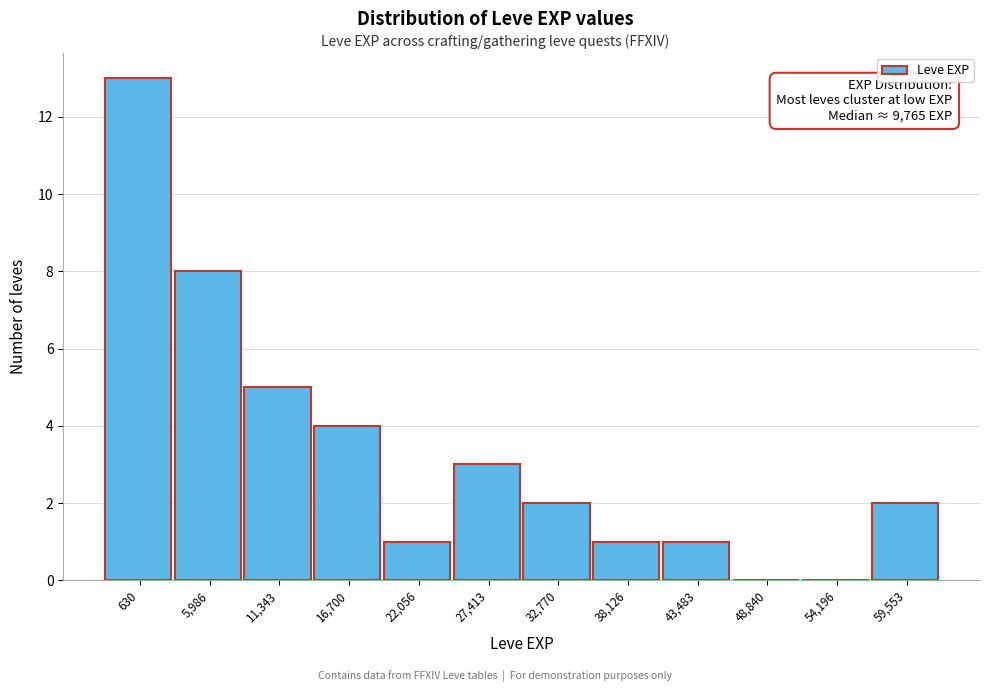

Reading left to right, transcribe all the data shown in this chart.

630=13	5,986=8	11,343=5	16,700=4	22,056=1	27,413=3	32,770=2	38,126=1	43,483=1	48,840=0	54,196=0	59,553=2